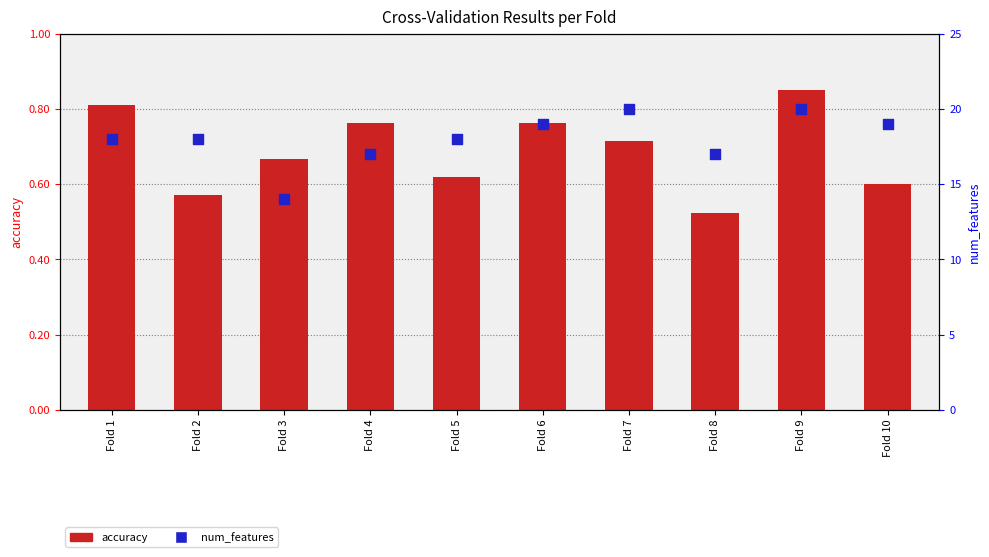

What are all the series names shown in the legend?

accuracy, num_features